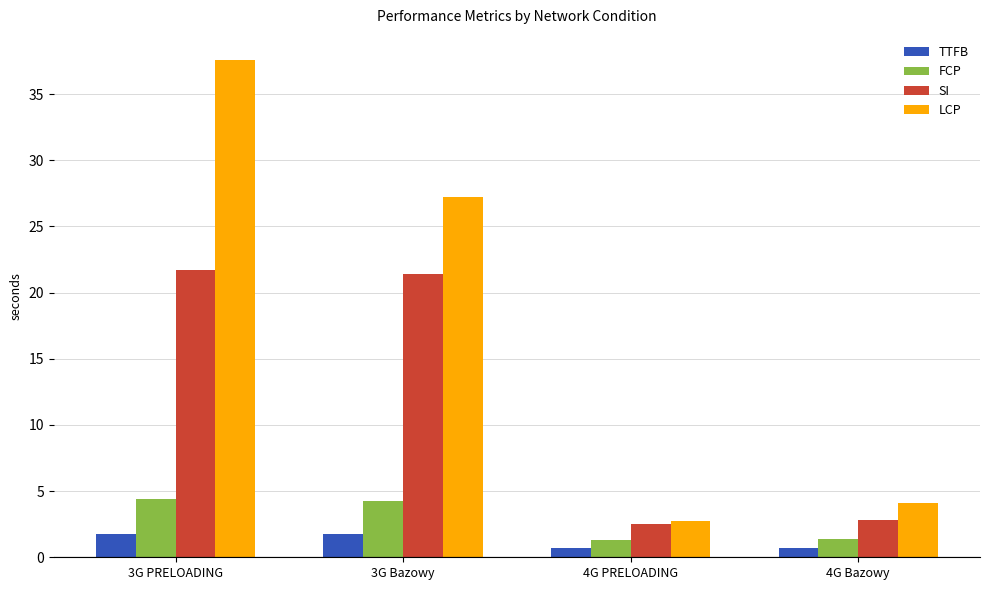

Between 4G PRELOADING and 4G Bazowy, which series saw the biggest shift?

LCP